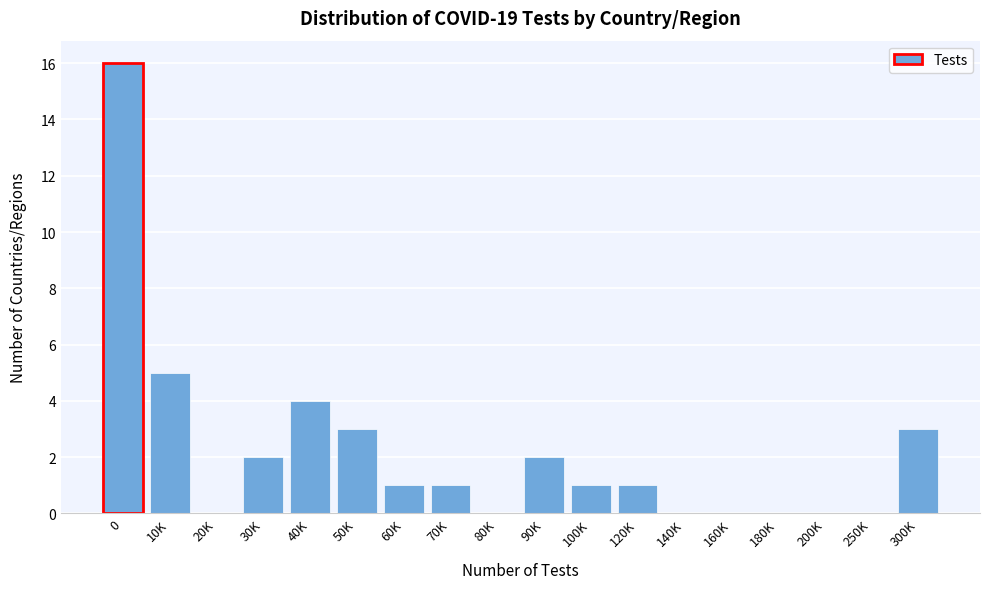

Reading right to left, what are all the values shown in this chart?

300K=3	250K=0	200K=0	180K=0	160K=0	140K=0	120K=1	100K=1	90K=2	80K=0	70K=1	60K=1	50K=3	40K=4	30K=2	20K=0	10K=5	0=16